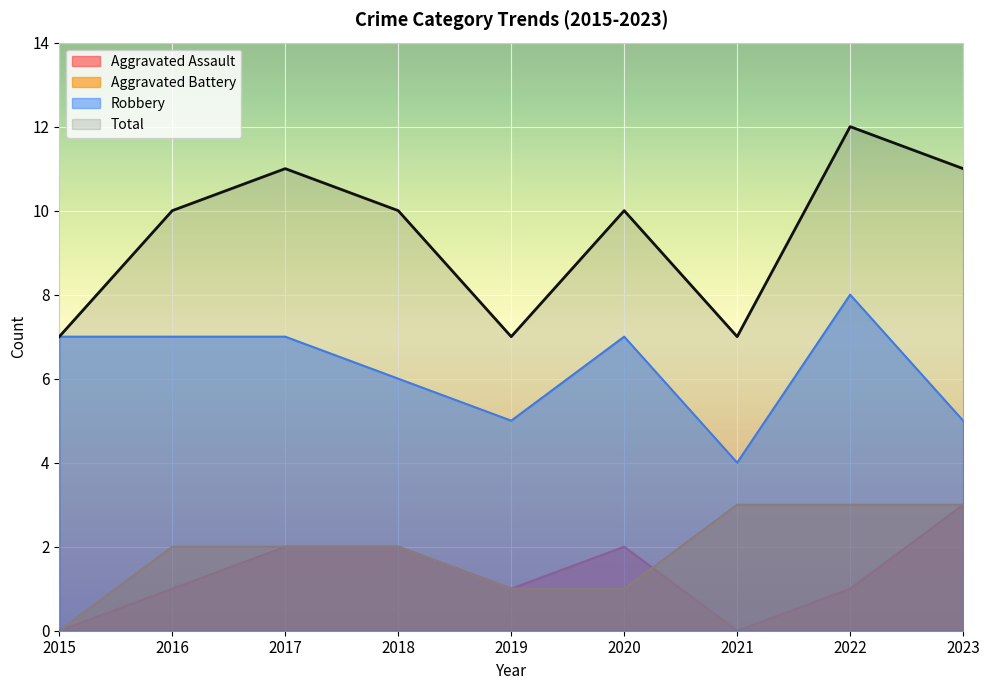

What is the value of the Aggravated Assault point at the 8th from the left?

1